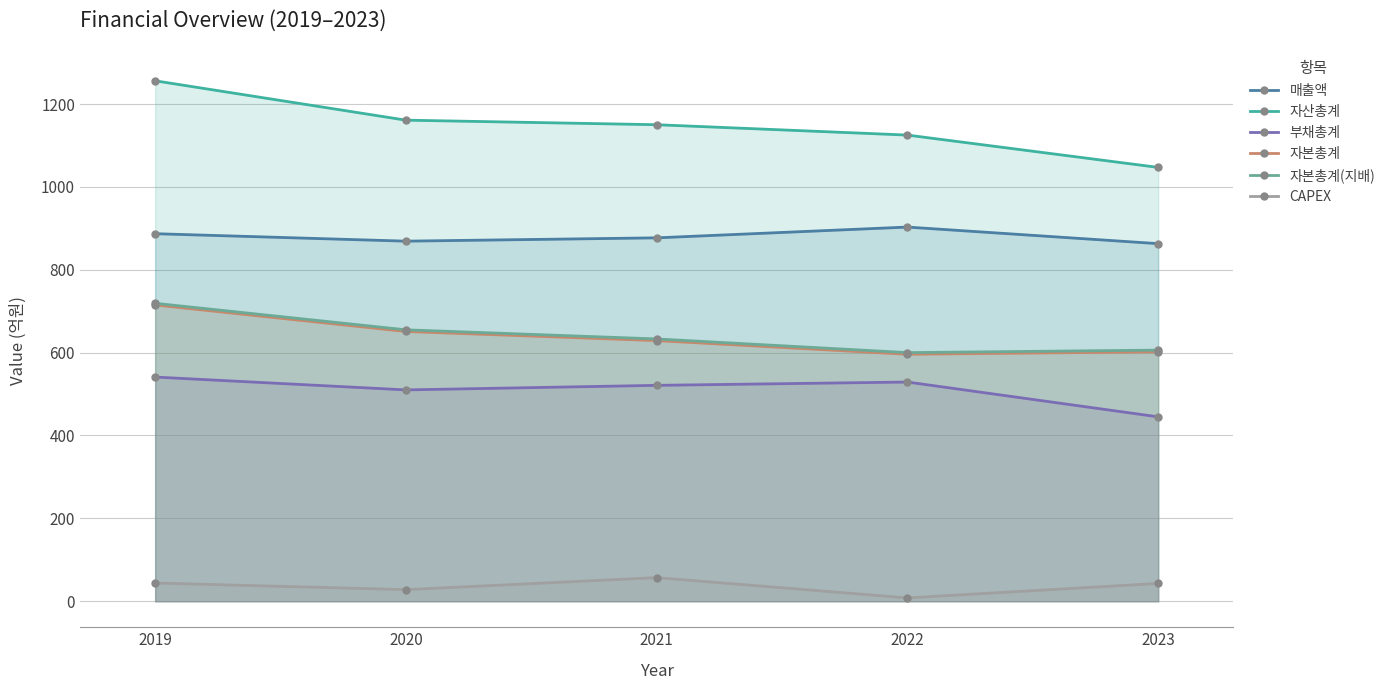

What is the spread (max minus min) of values at 2021?

1093